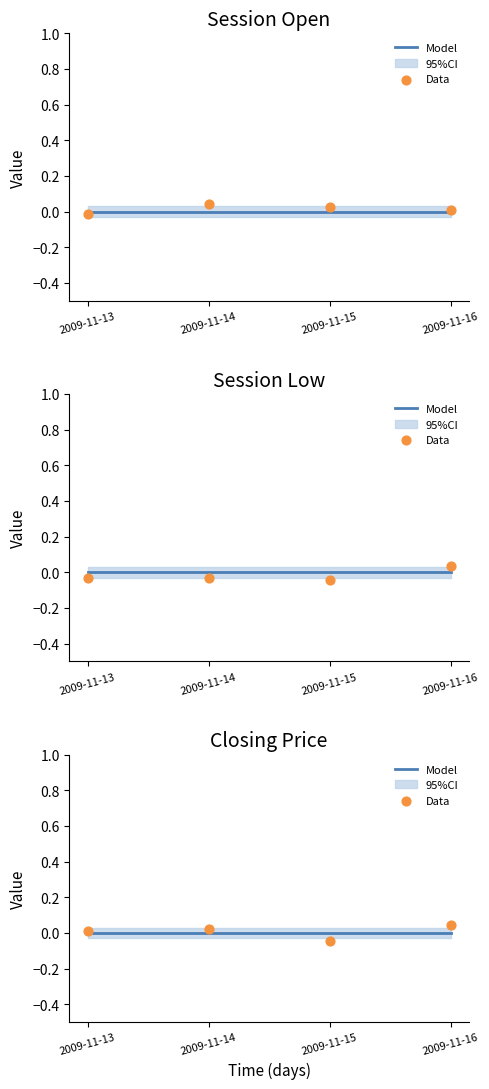

At which category is the sum across all series the highest?

2009-11-16